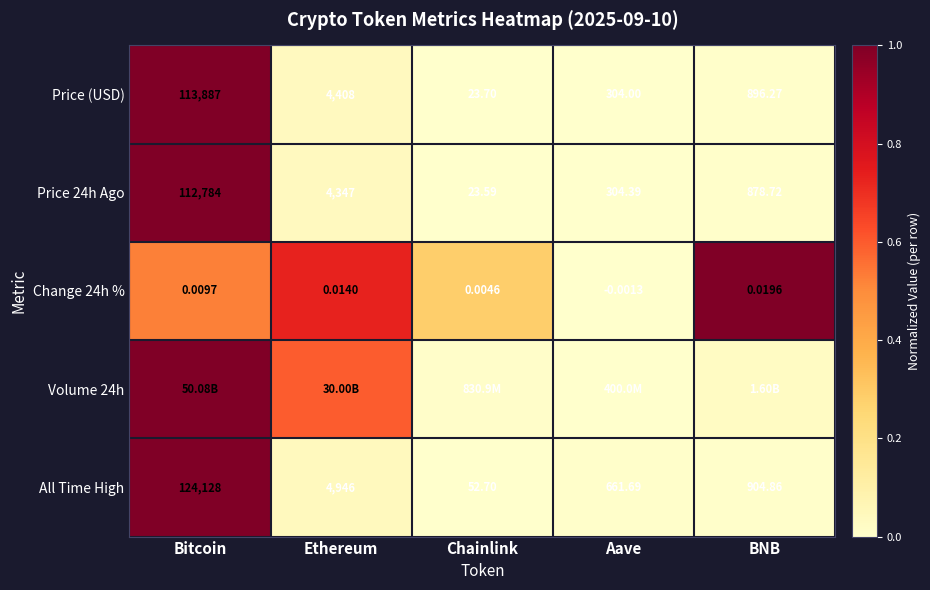

Where is Change 24h % nearest to the value 0?

Aave